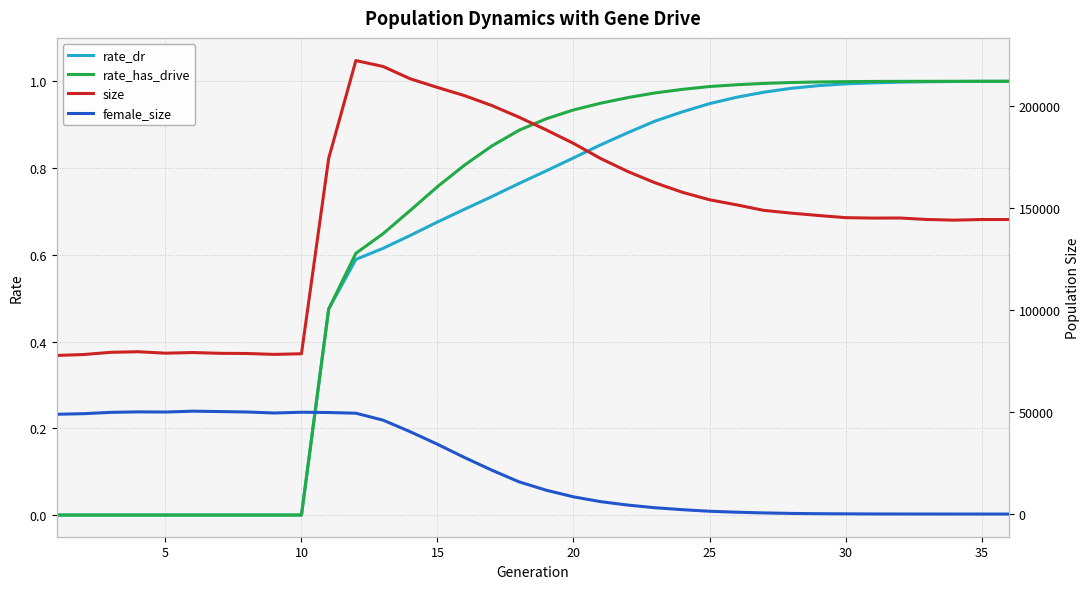

True or false: rate_has_drive and rate_dr intersect in this chart.

False